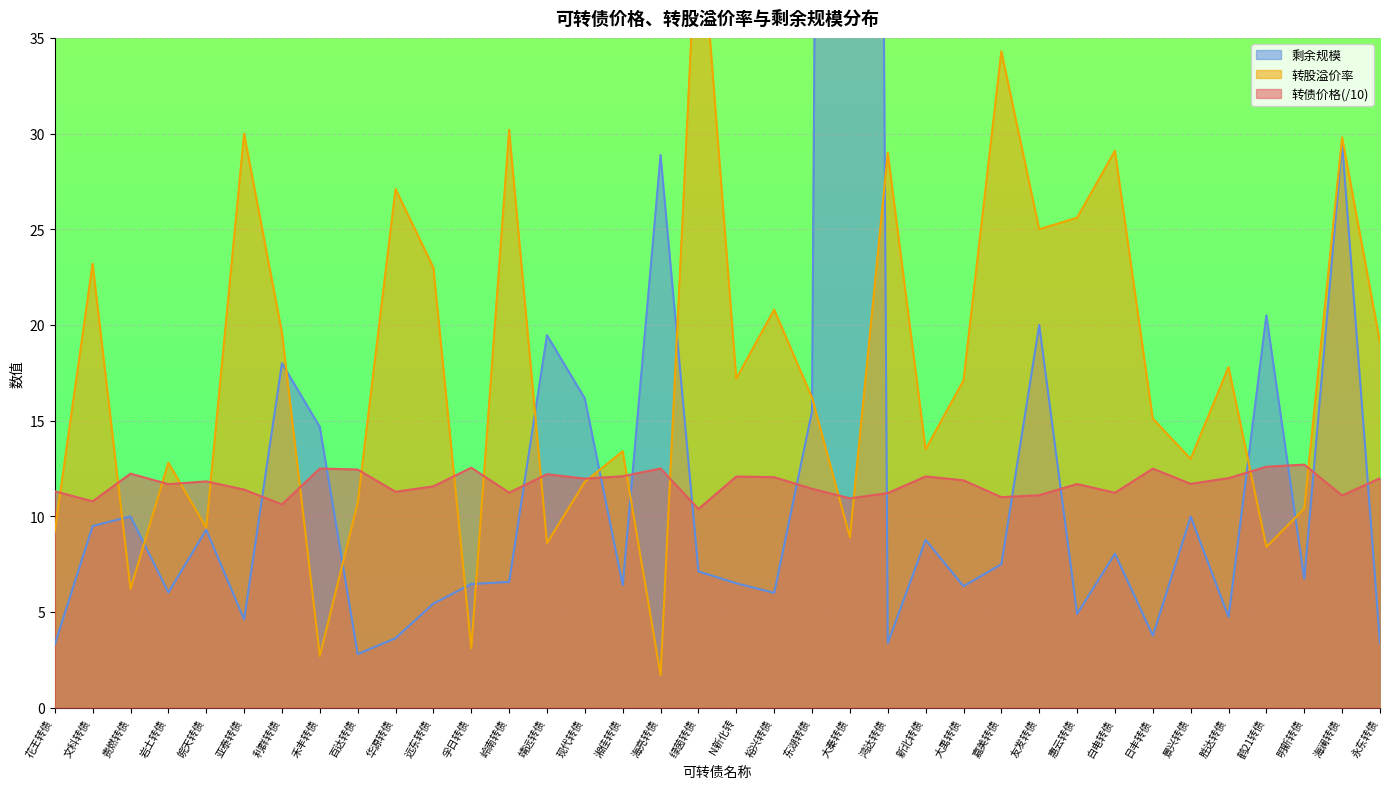

Where does the 转债价格 series first go above 11?

花王转债